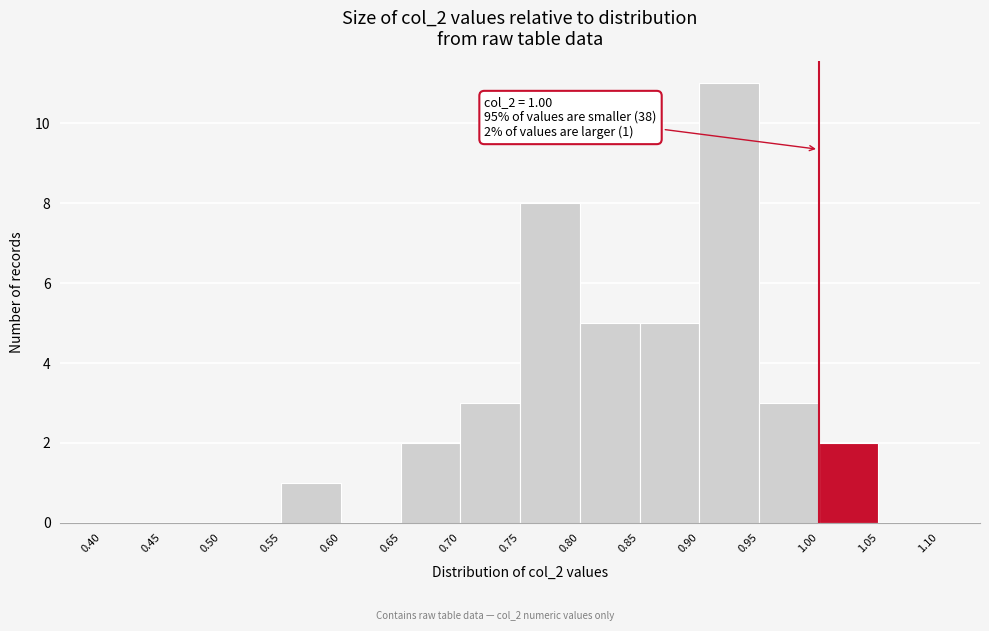

Over which range of the x-axis is the bar tallest?

0.90 to 0.95